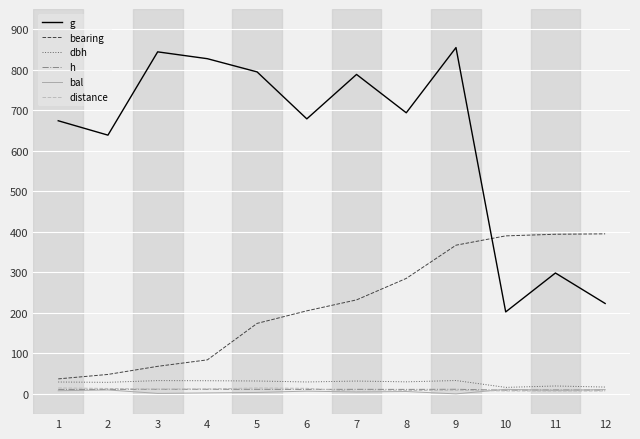

At which category is the sum across all series the highest?

9